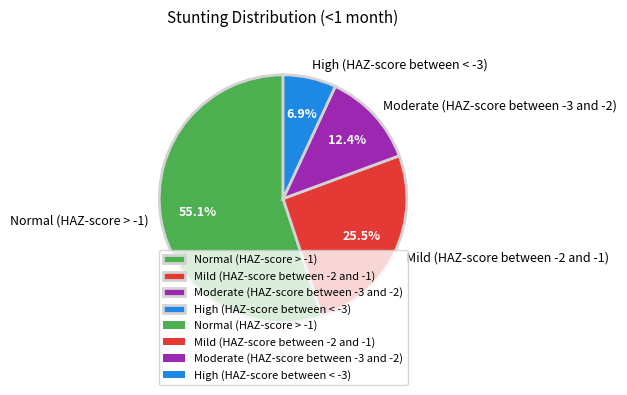

To the nearest percent, what percentage of the pie is Moderate (HAZ-score between -3 and -2)?

12%